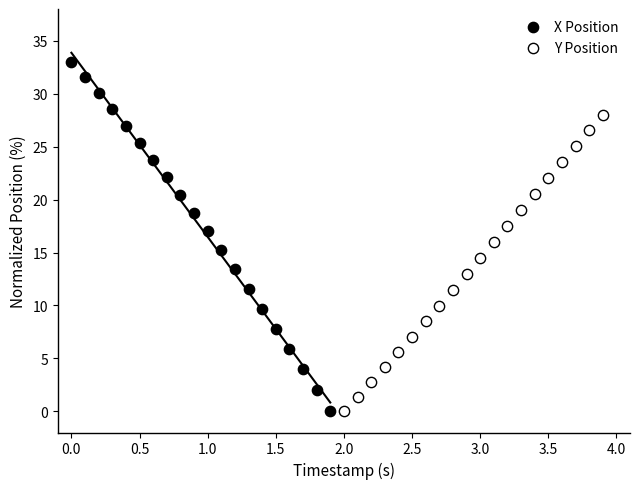

Which series has the widest spread of Y values?

X Position